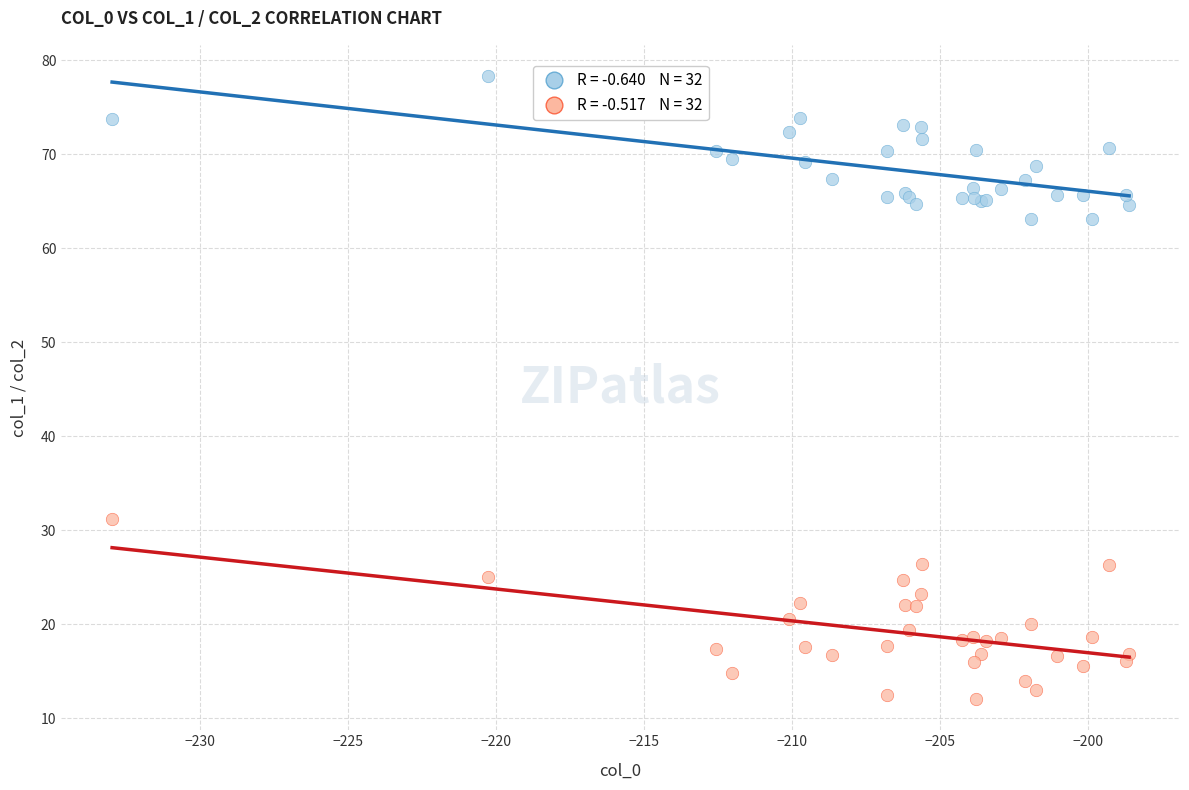

Across all series, what Y value is closest to 45?

31.2